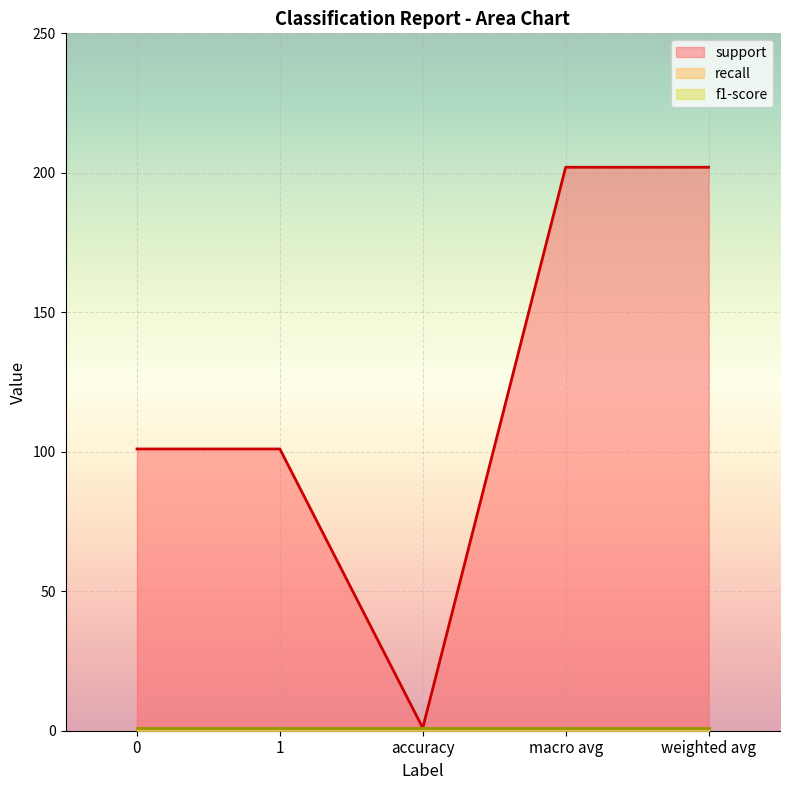

Is it true that f1-score equals 2 at 0?

False